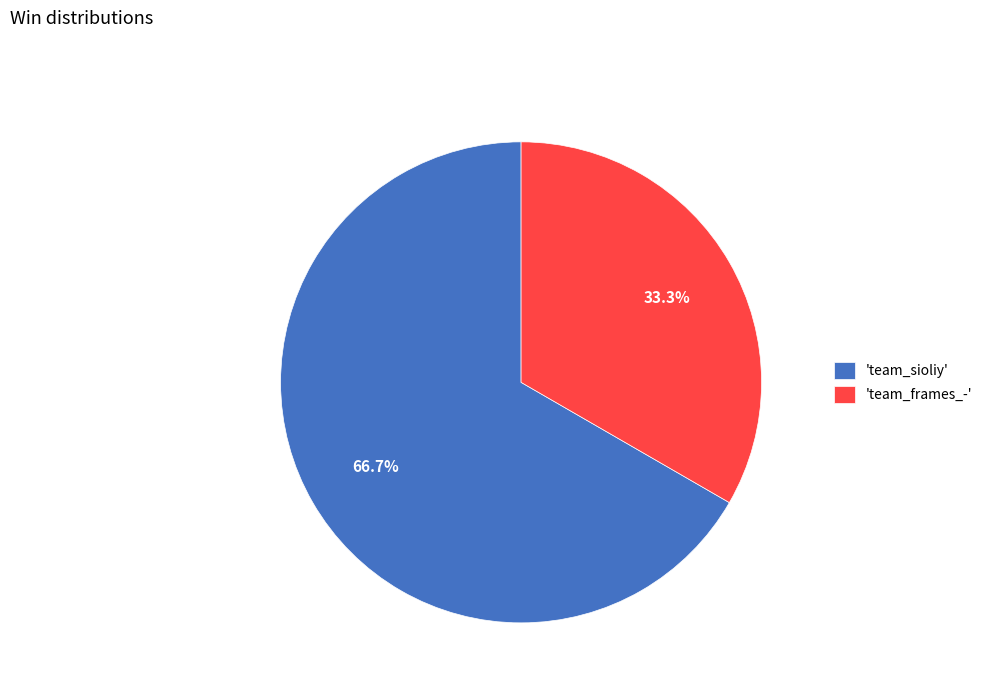

Approximately how many times larger is the value at 'team_sioliy' compared to 'team_frames_-'?

2.0